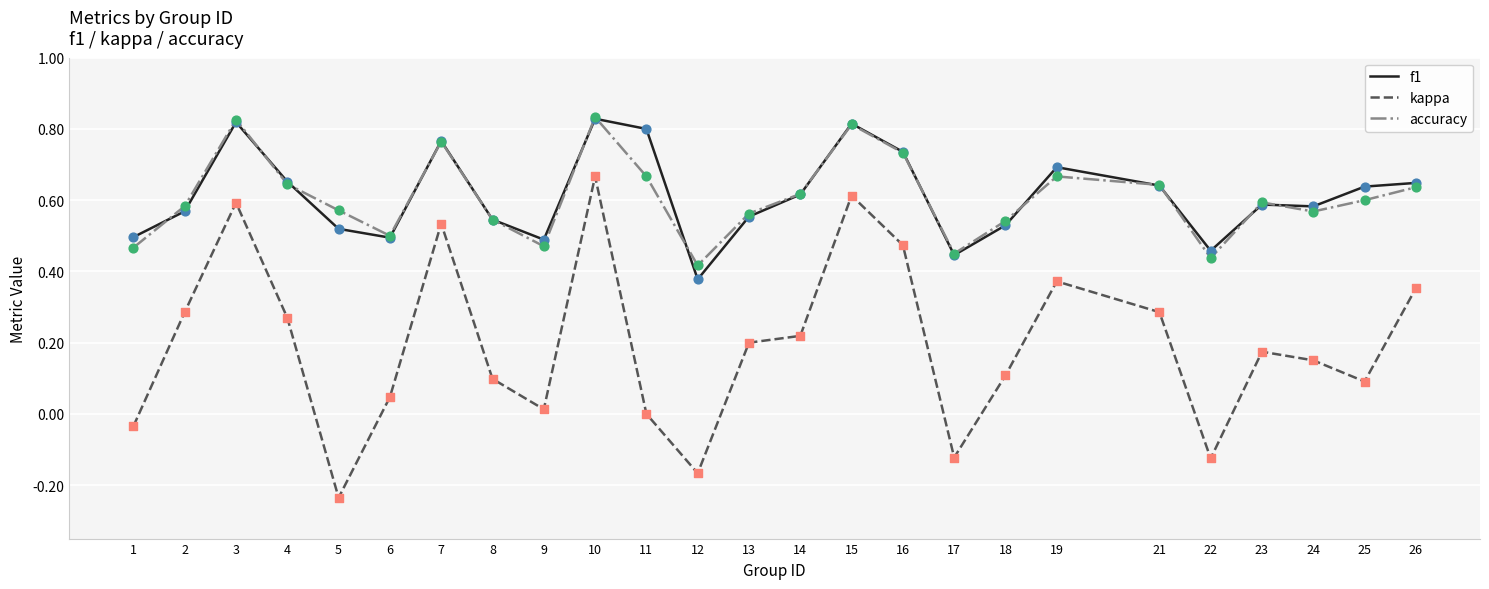

At which category is the sum across all series the highest?

10